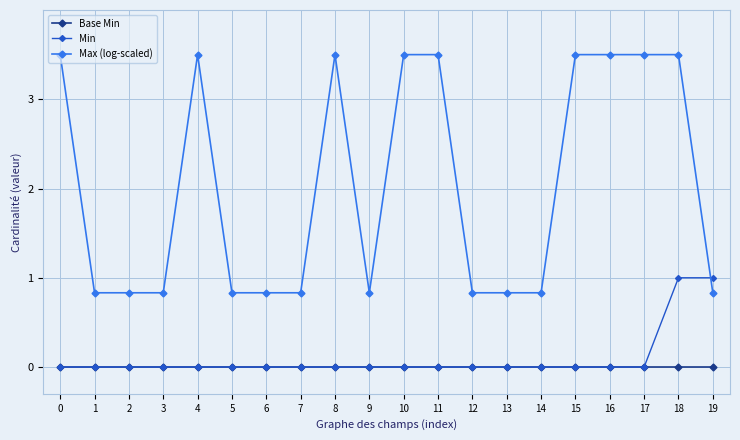

Count the number of categories in the chart.

20